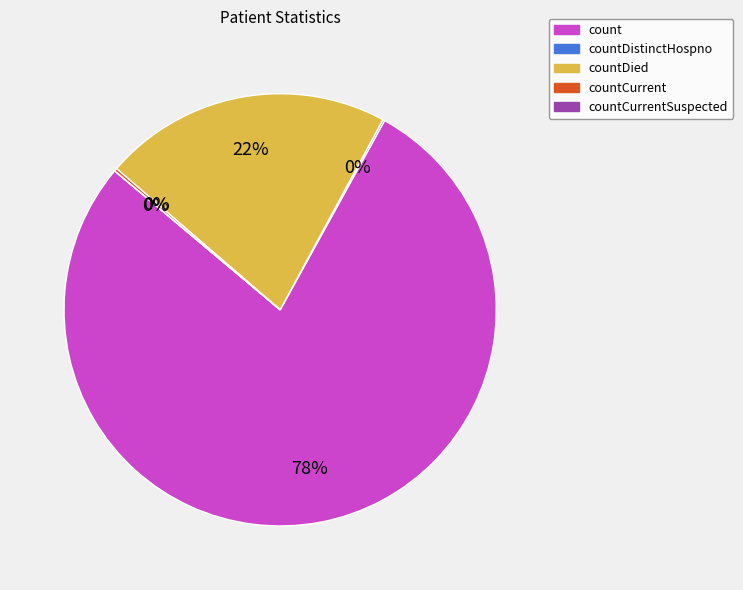

Does count represent more than half of the total?

Yes